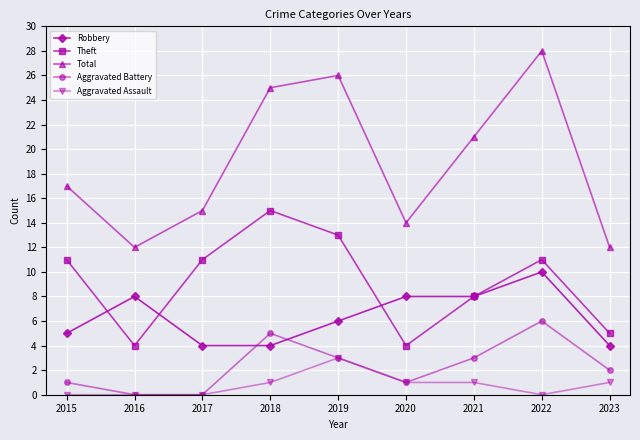

True or false: Total and Robbery intersect in this chart.

False